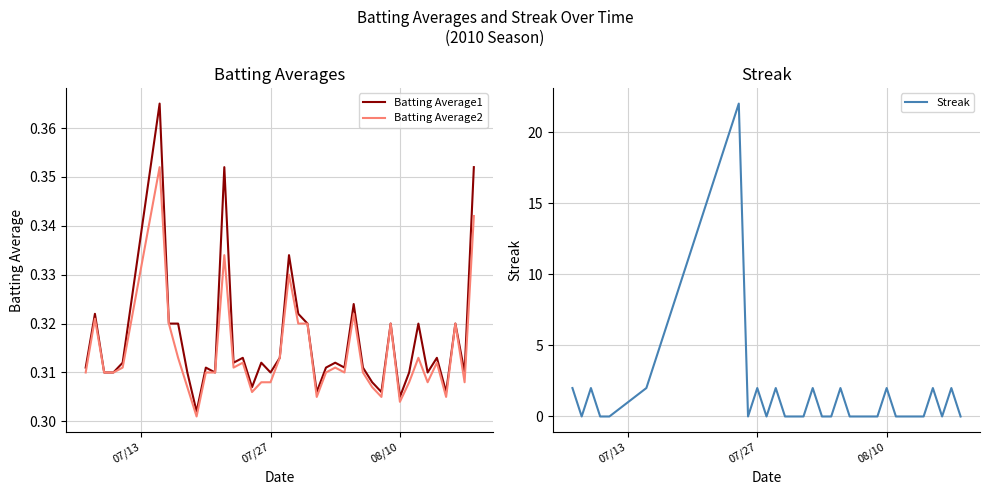

The value of Batting Average1 at 07/27 is 0.1. True or false?

False